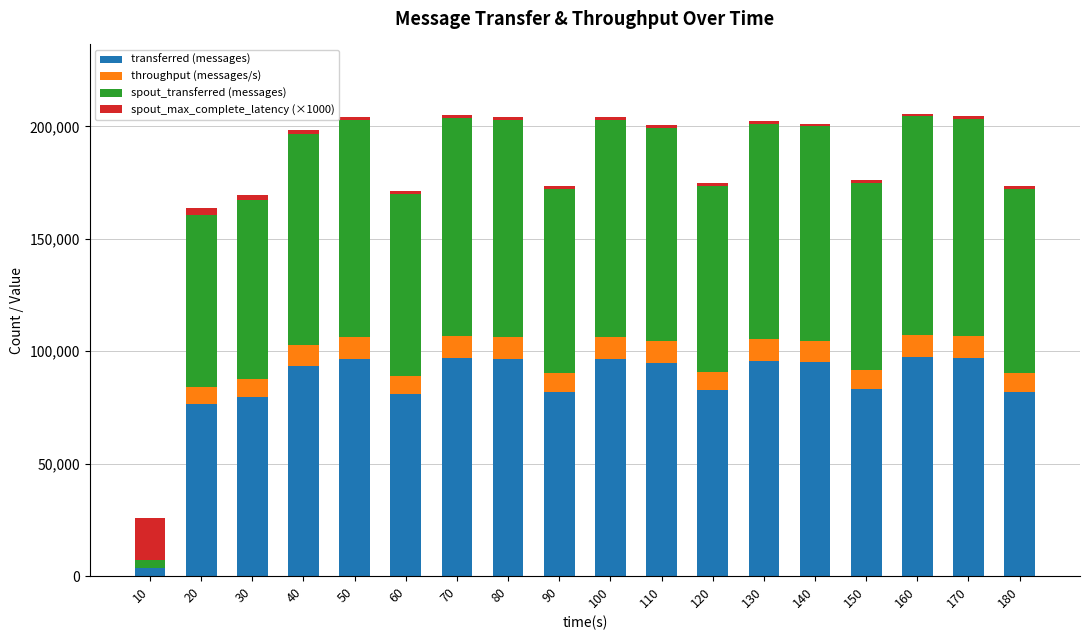

What is the maximum value for transferred (messages)?

97340